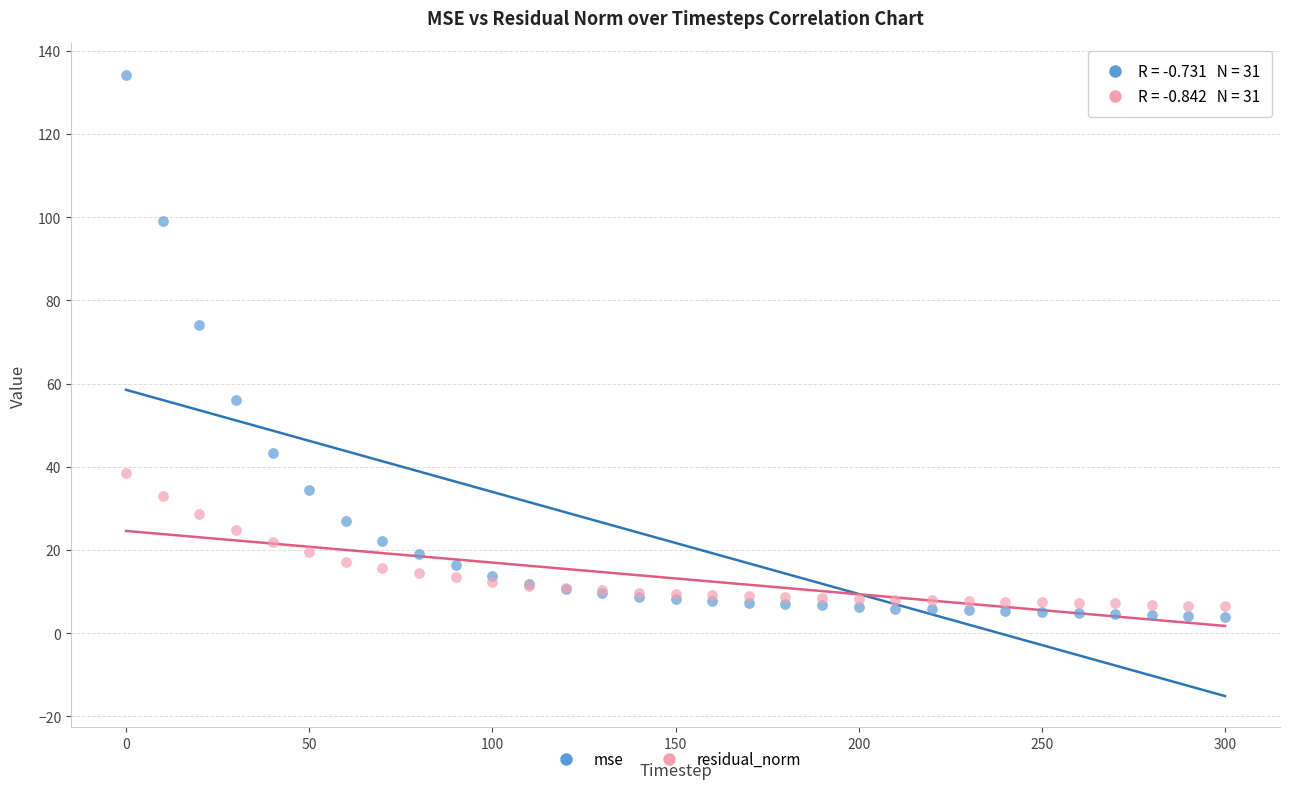

Which series reaches the maximum Y coordinate?

mse